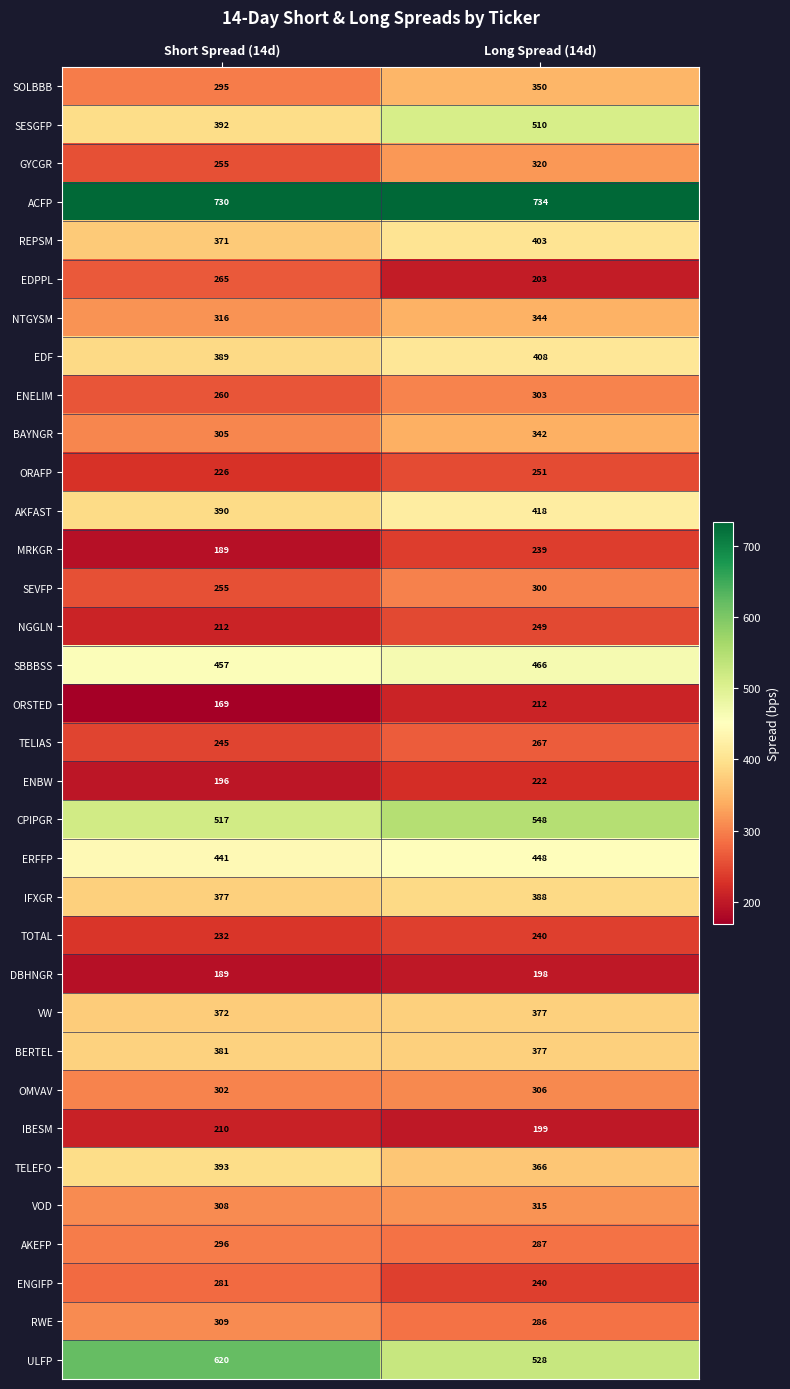

What is the total value across all series at Long Spread (14d)?

11644